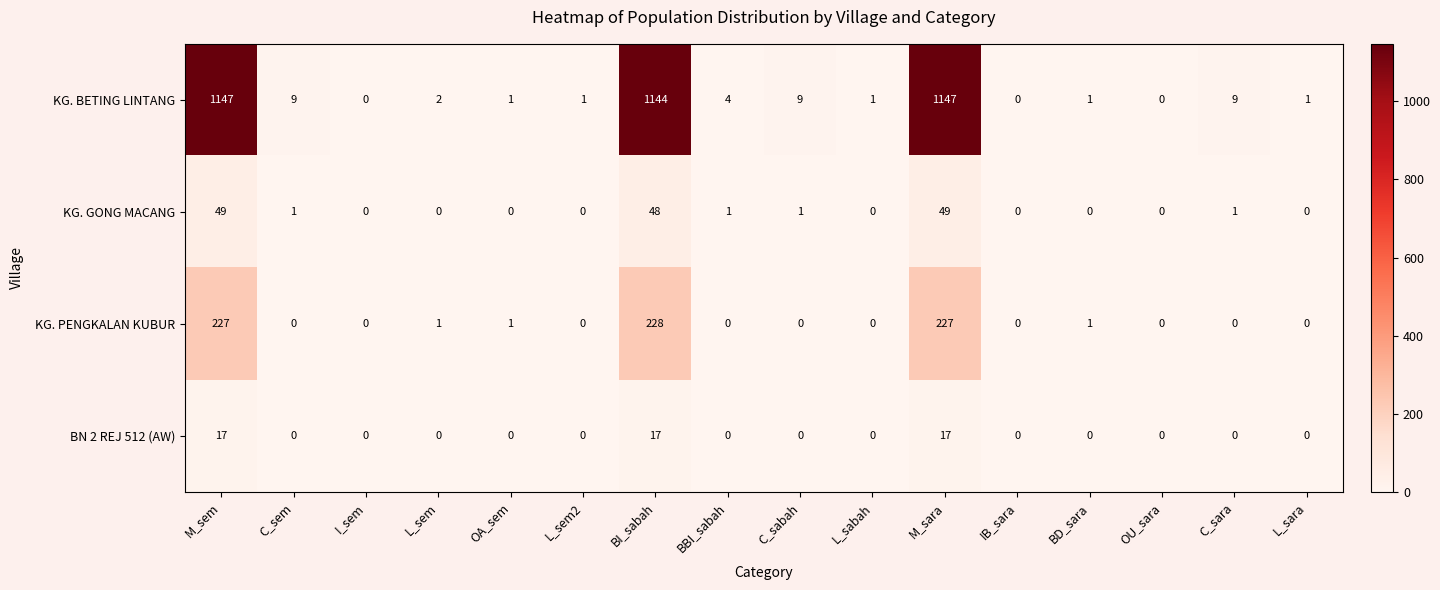

List the series in order of their peak value, highest first.

KG. BETING LINTANG, KG. PENGKALAN KUBUR, KG. GONG MACANG, BN 2 REJ 512 (AW)